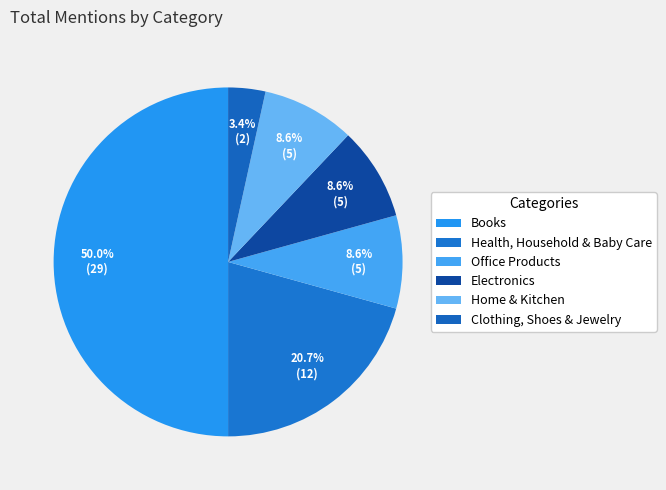

Is it true that Clothing, Shoes & Jewelry is 3% of the pie?

True